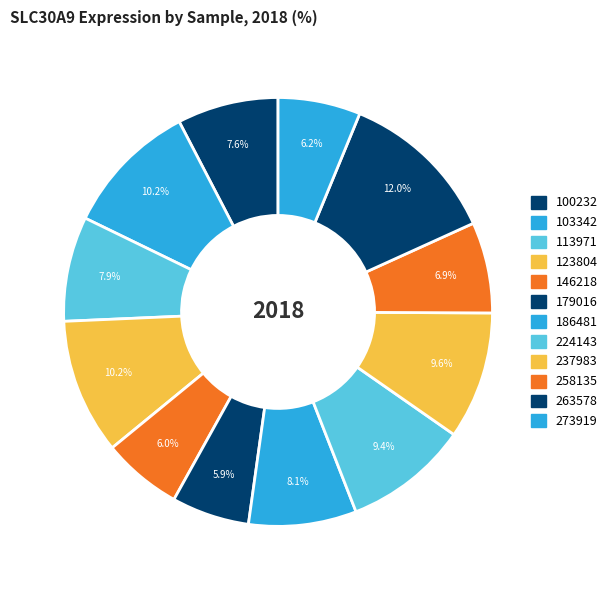

Which category has the smallest portion of the pie?

179016